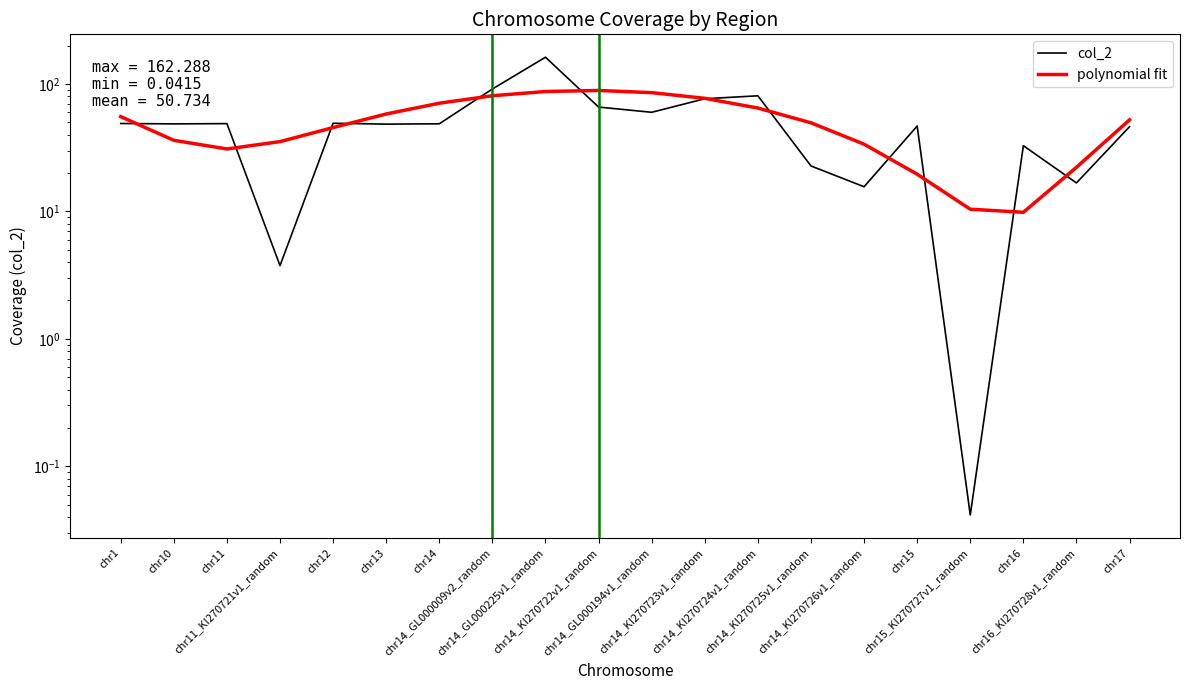

What is the value of the col_2 point at the 7th from the left?

48.7